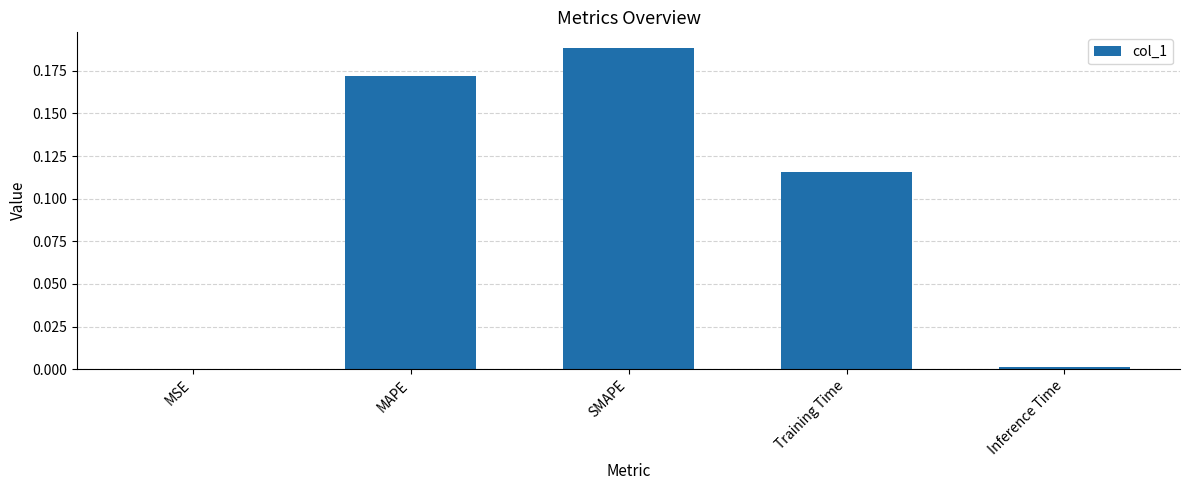

The value at MAPE is 0.1. True or false?

False